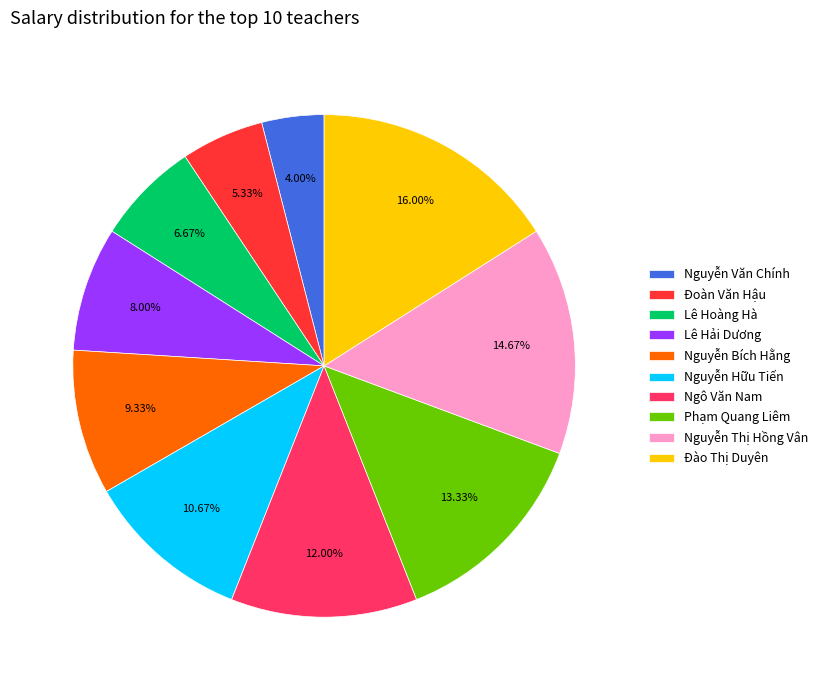

How many segments does this pie chart have?

10